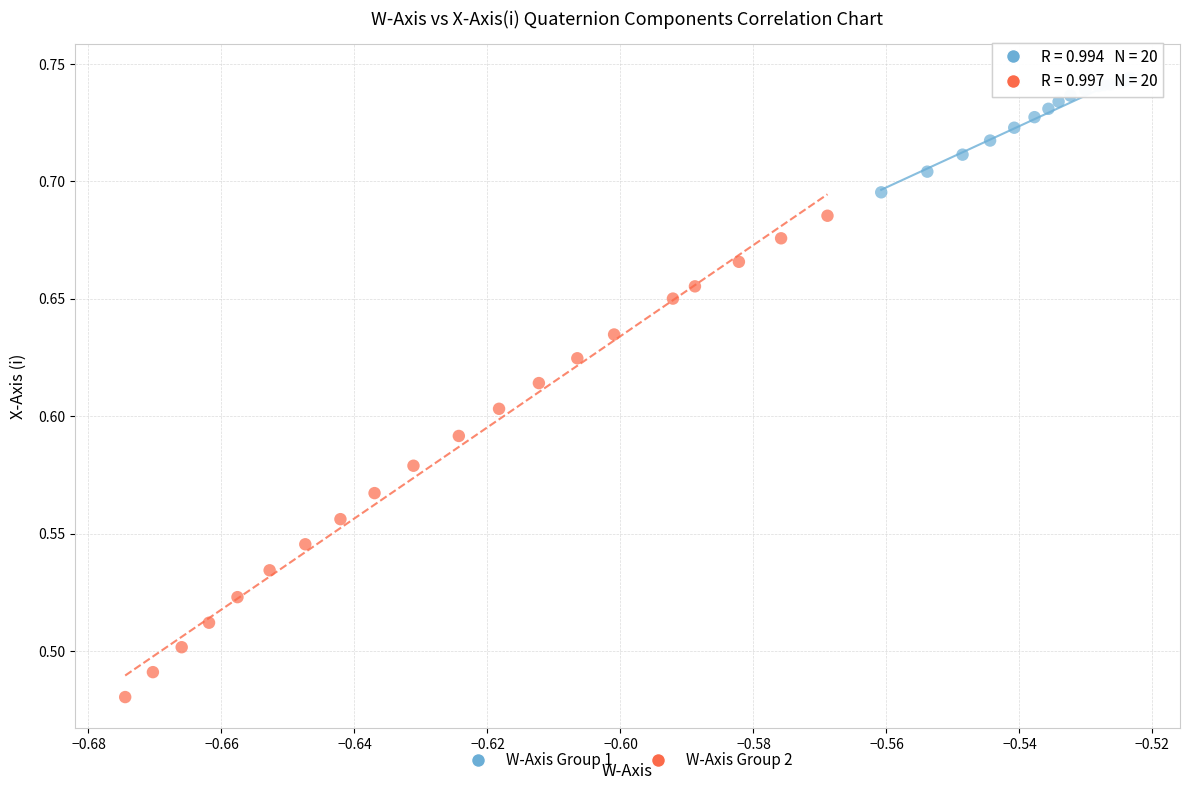

Which series contains the highest Y value?

W-Axis Group 1